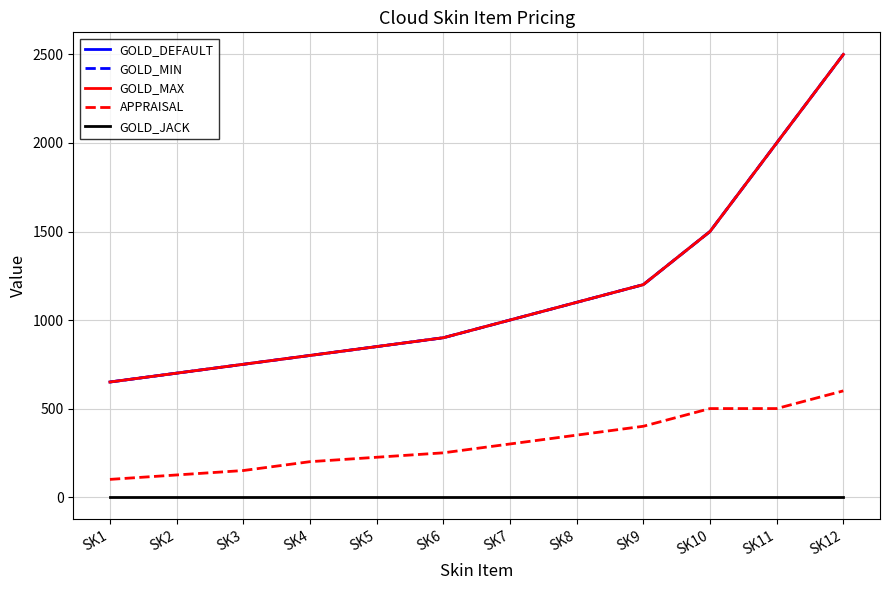

Is it true that GOLD_MIN equals 800 at SK4?

True